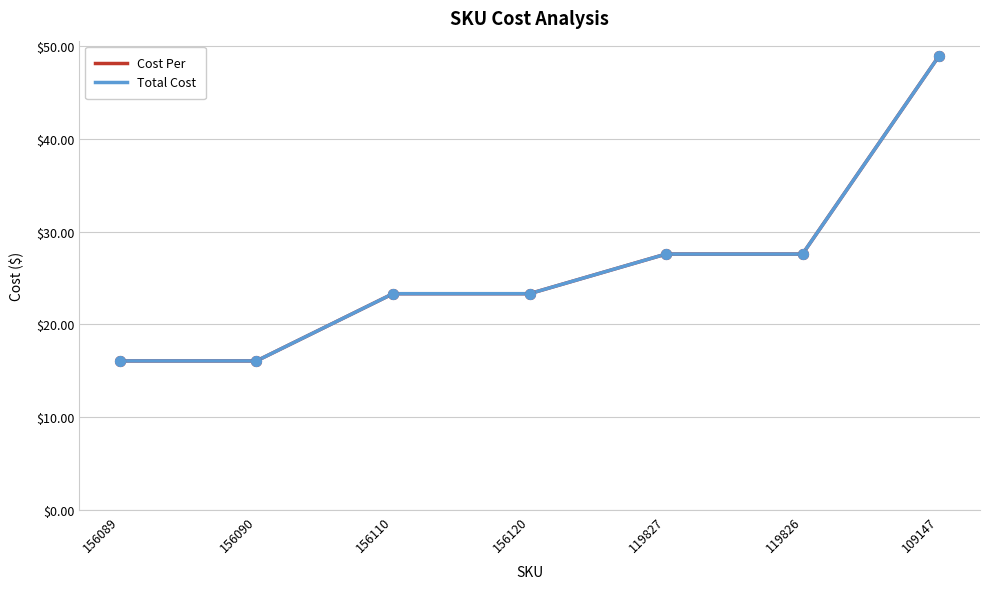

Is this an area chart (filled region under the line)?

No